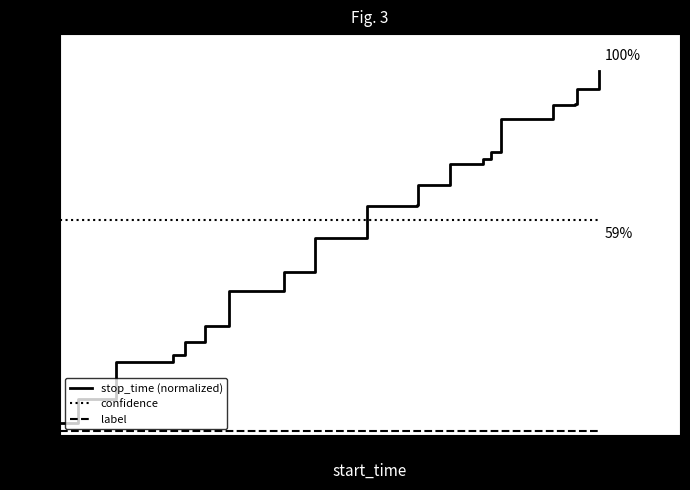

True or false: confidence and stop_time (normalized) intersect in this chart.

True